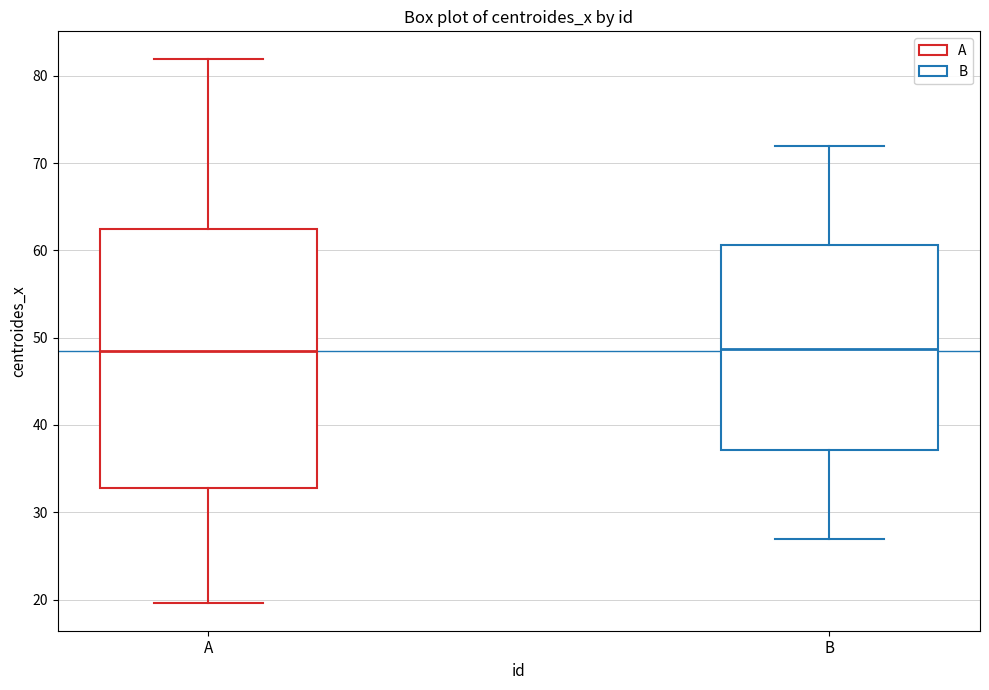

Comparing the boxes themselves (not the whiskers), which one is the tallest?

A